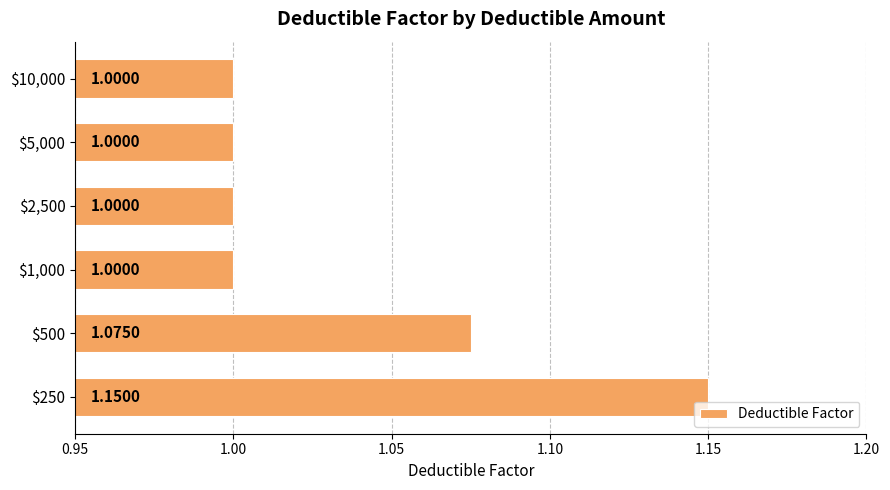

What is the average value?

1.0